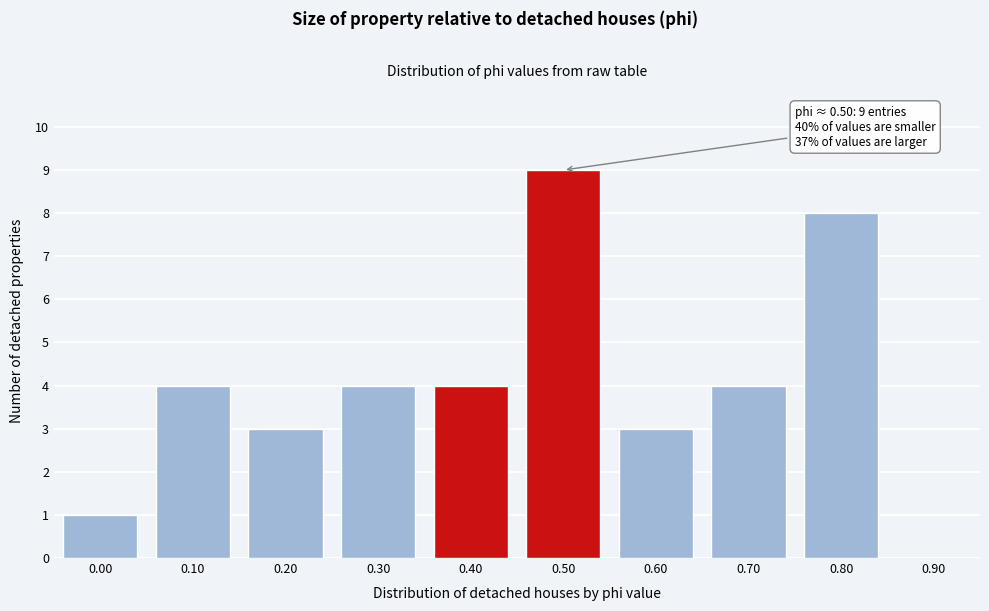

Reading left to right, transcribe all the data shown in this chart.

0.00=1	0.10=4	0.20=3	0.30=4	0.40=4	0.50=9	0.60=3	0.70=4	0.80=8	0.90=0